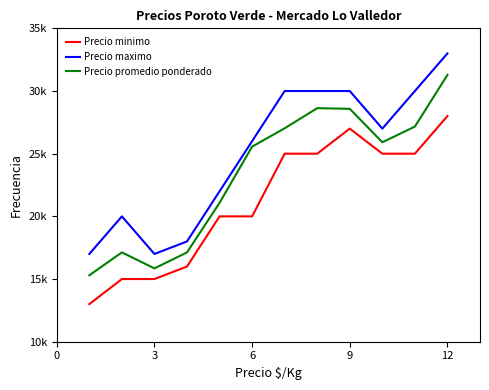

Does the chart have visible grid lines?

No